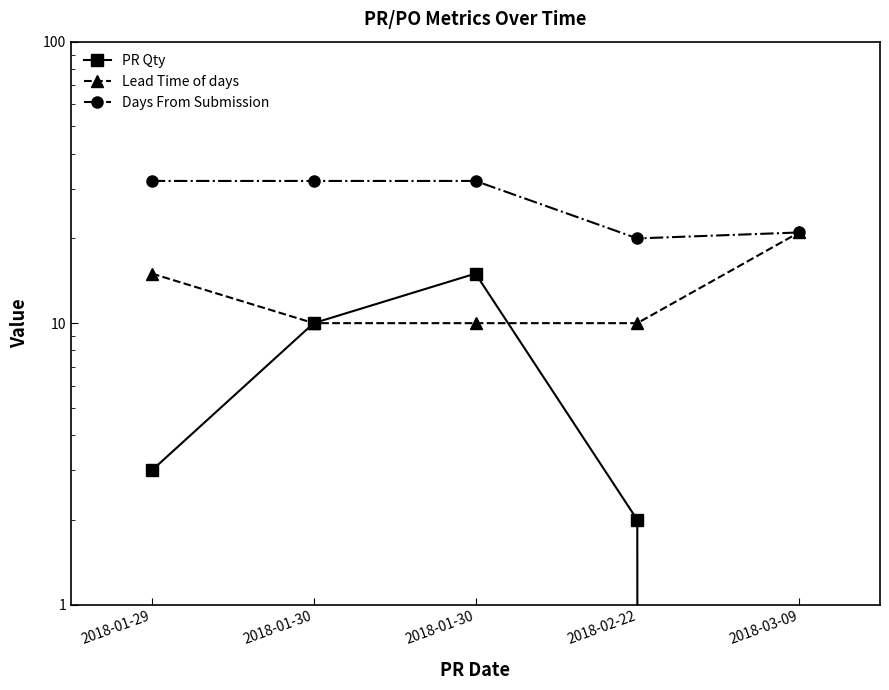

What is the average value of the Days From Submission series?

27